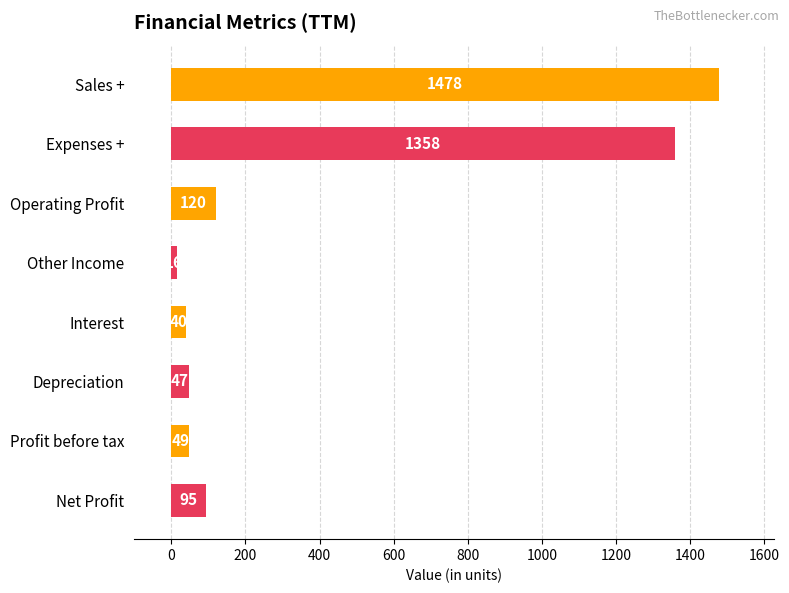

Rank the categories by value from highest to lowest.

Sales +, Expenses +, Operating Profit, Net Profit, Profit before tax, Depreciation, Interest, Other Income